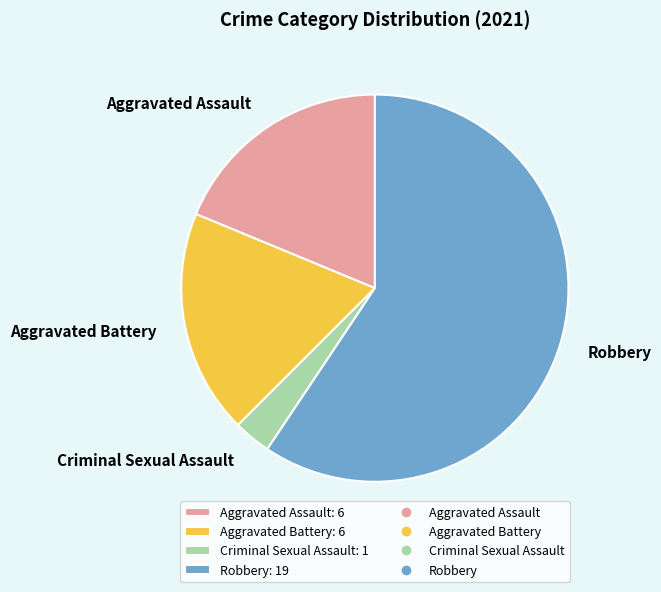

Is there a majority slice in this chart?

Yes